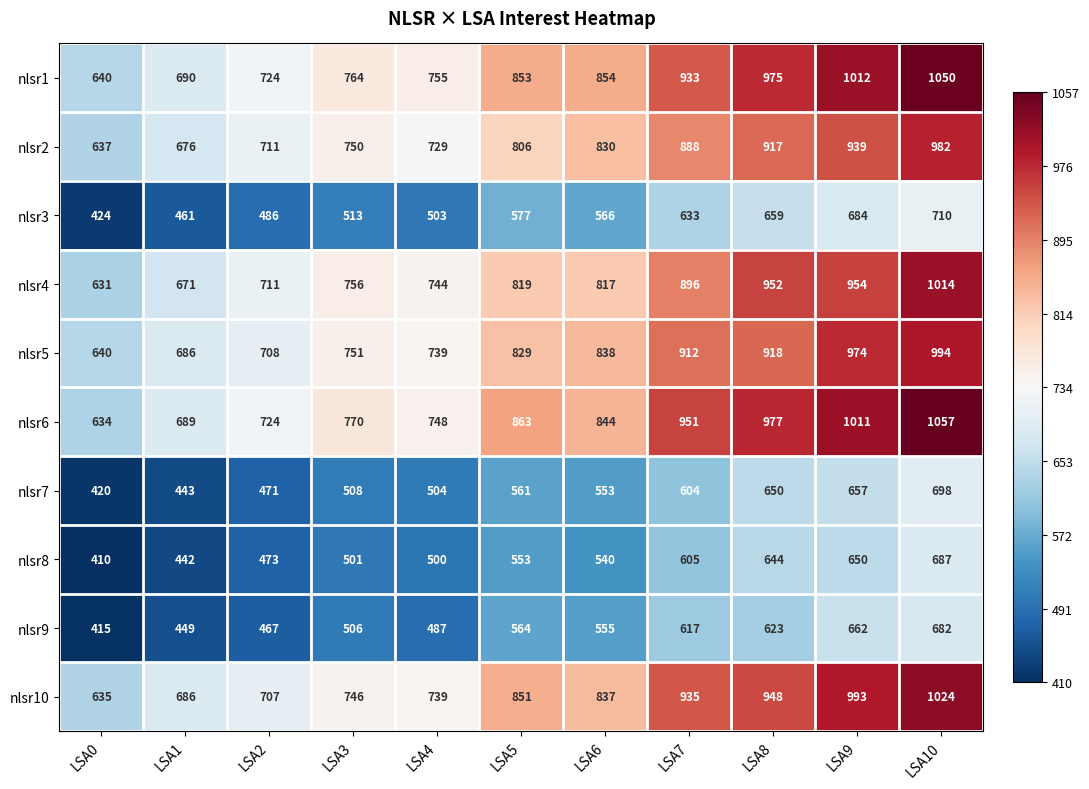

How many series are shown in this chart?

10